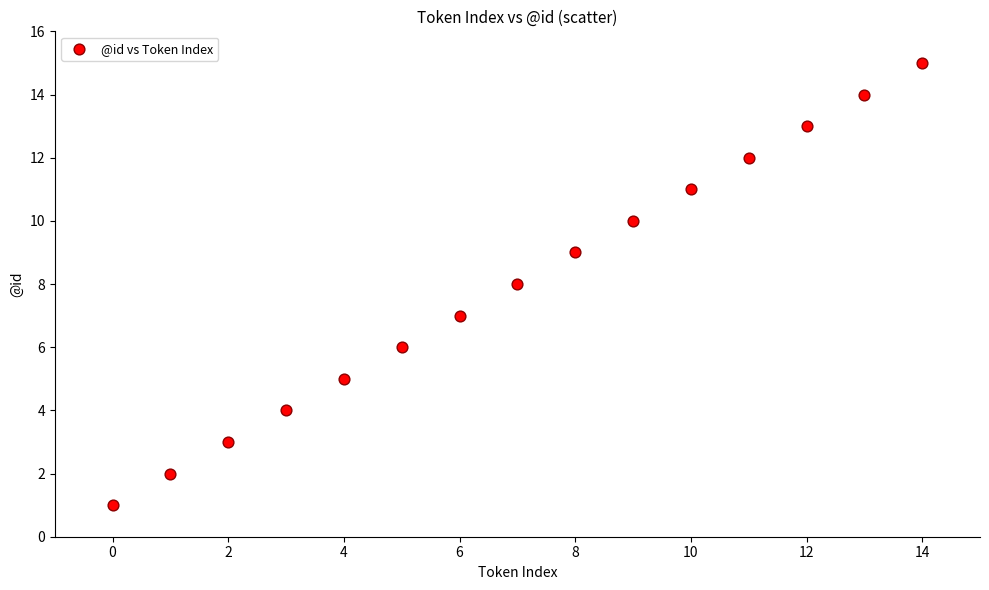

What is the range of Y values (max minus min)?

14